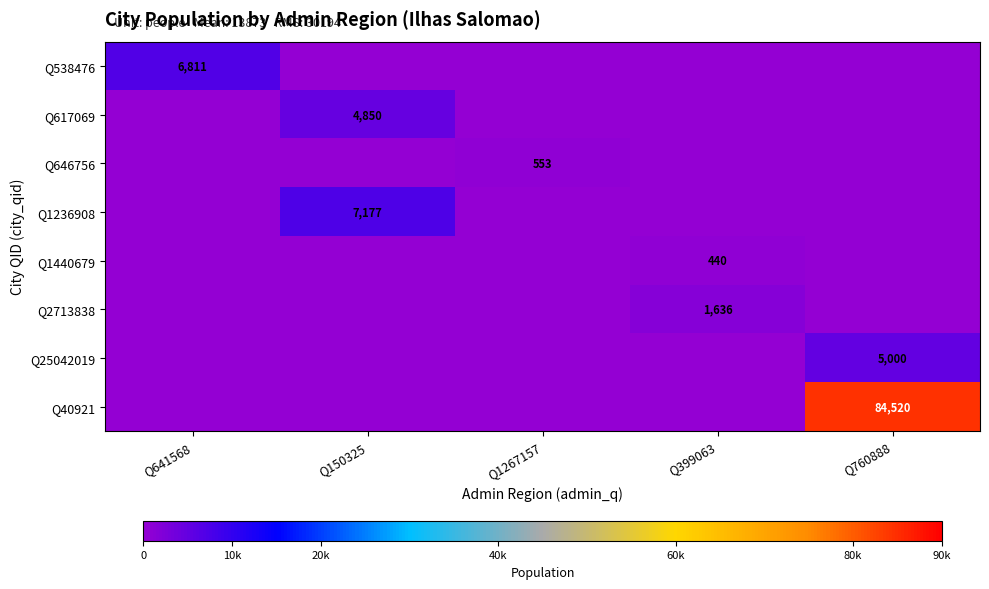

Is it true that Q1440679 equals 150 at Q399063?

False